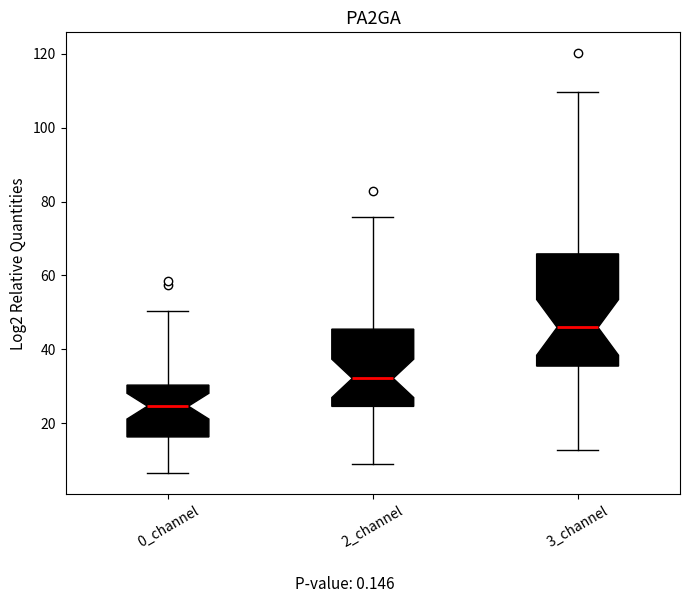

Reading left to right, read every box against the y-axis: the position of its median line, the range the box covers, and the ends of its whiskers. The values are not printed on the chart, so give them approximately, as read against the axis.

0_channel: median 24, box 16 to 30, whiskers 6 to 50
2_channel: median 32, box 24 to 46, whiskers 8 to 76
3_channel: median 46, box 36 to 66, whiskers 12 to 110